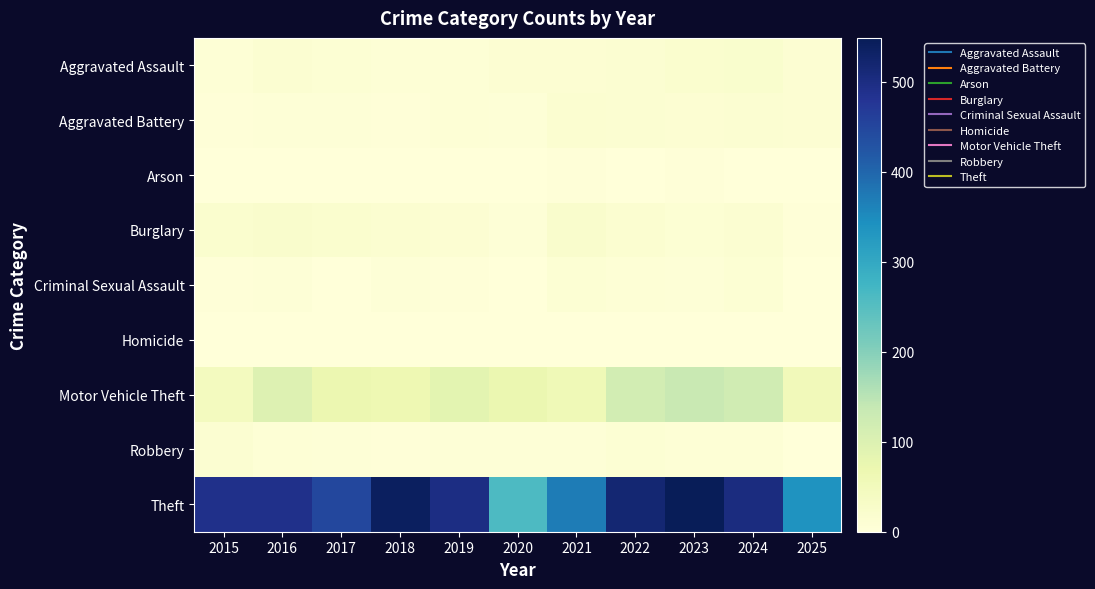

At how many categories does at least one series exceed 452?

7